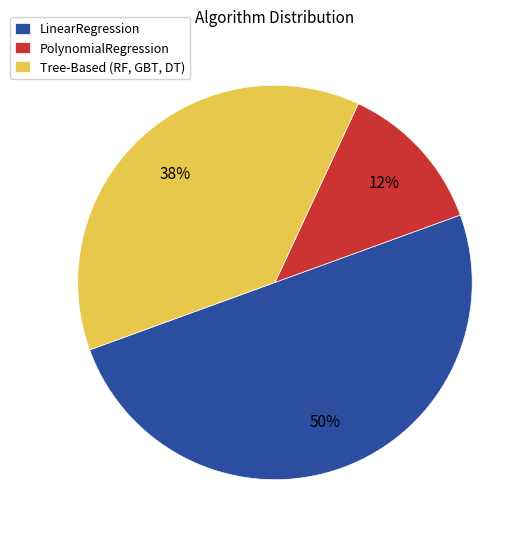

To the nearest percent, what is the average slice percentage?

33%